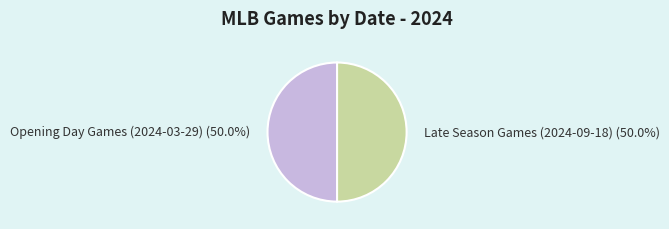

How many slices are in this pie chart?

2